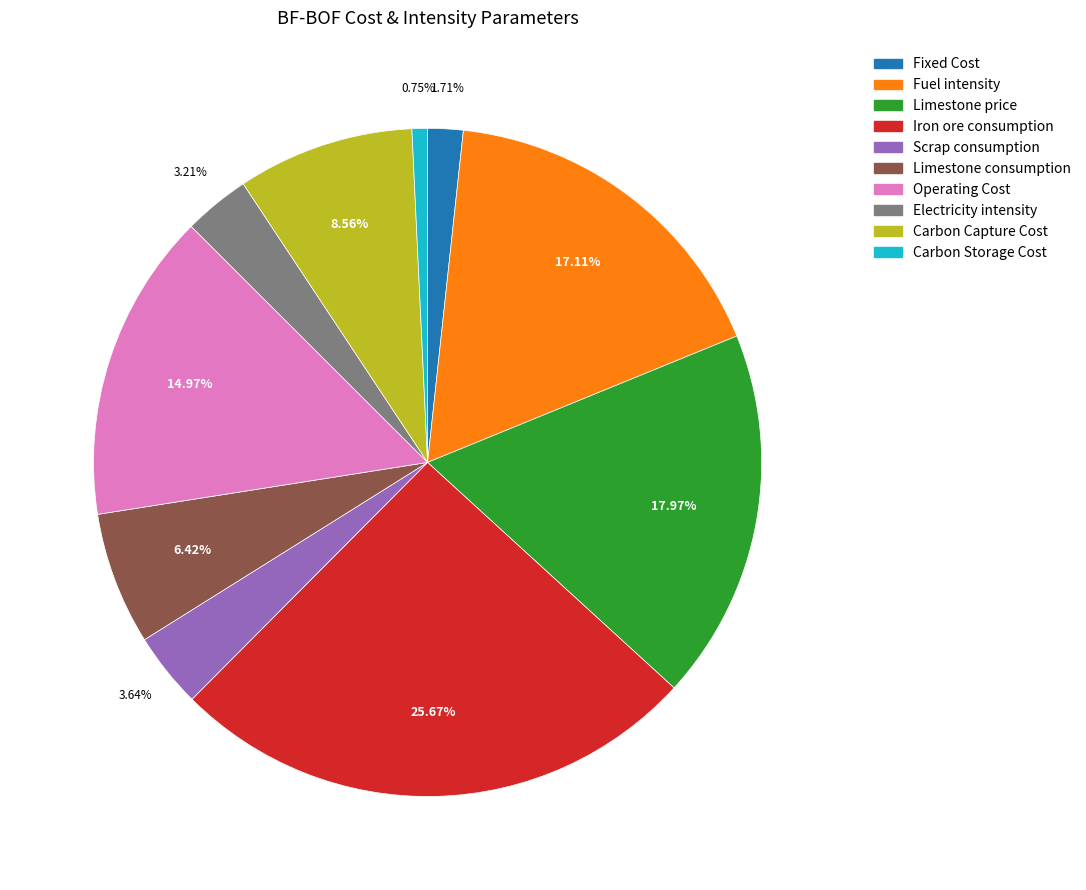

To the nearest percent, what is the combined percentage of Limestone consumption and Iron ore consumption?

32%